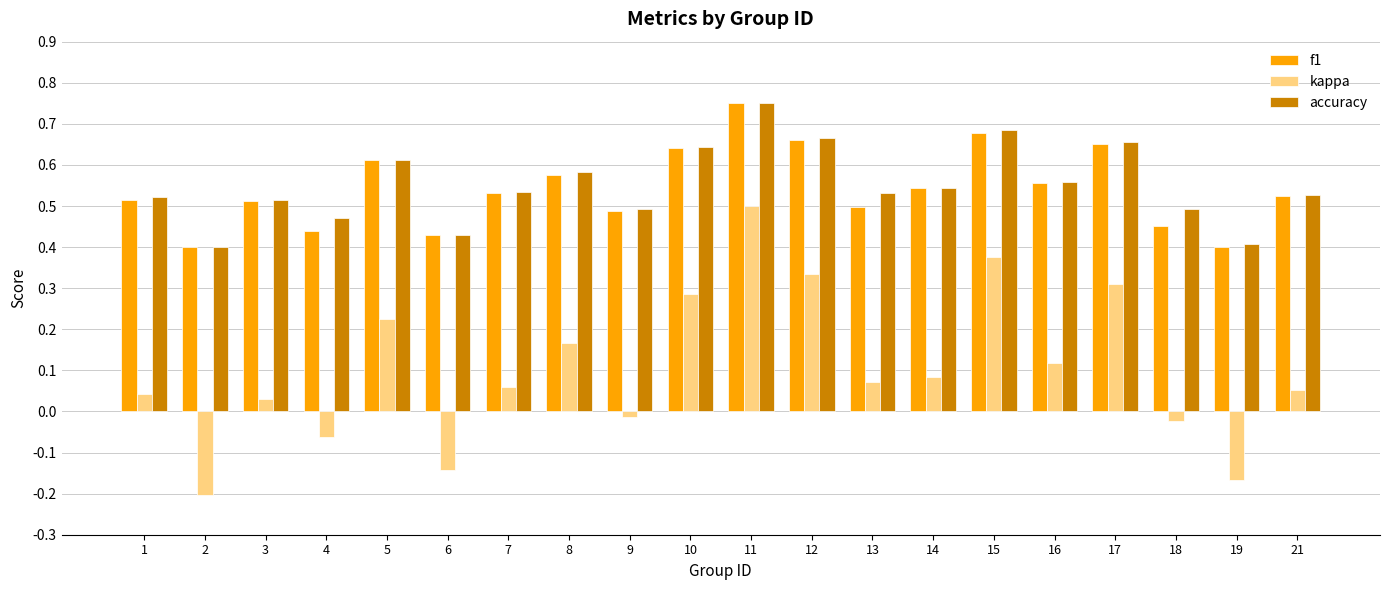

What is the total value across all series at 15?

1.7